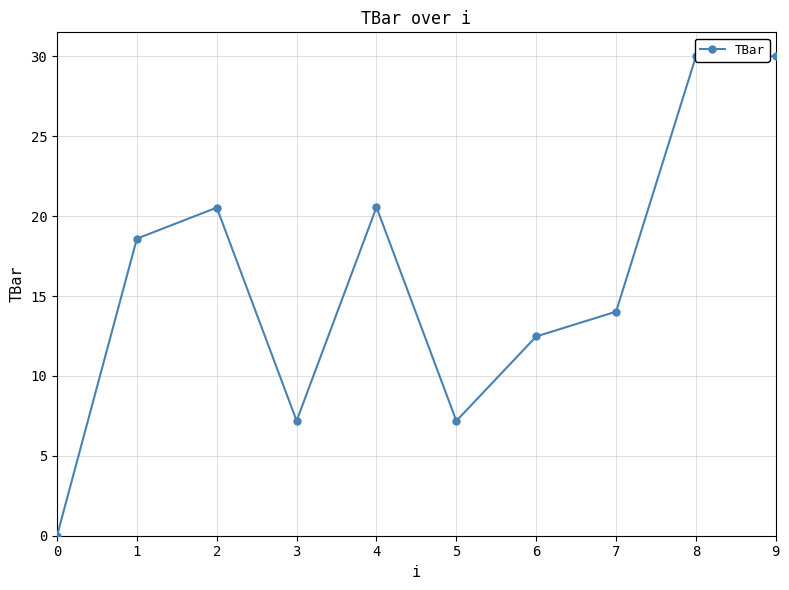

The value at 5 is 7.2. True or false?

True